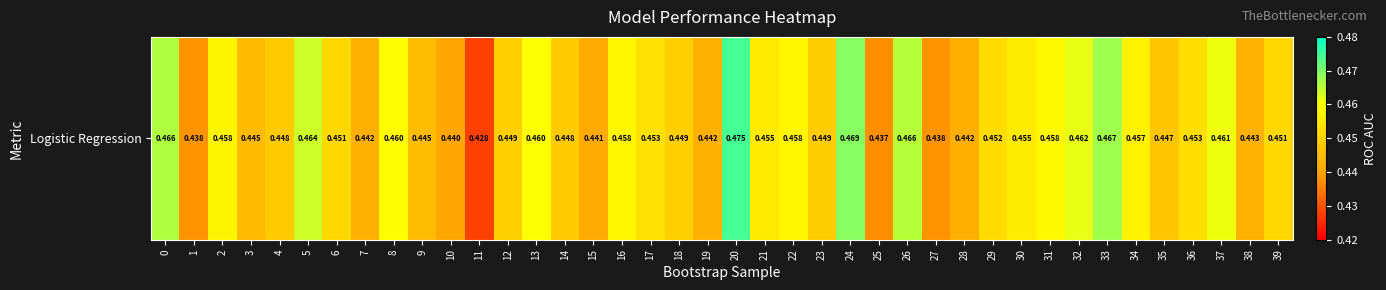

Rank the categories by value from lowest to highest.

11, 25, 1, 27, 10, 15, 28, 7, 19, 38, 3, 9, 35, 14, 4, 23, 18, 12, 39, 6, 29, 36, 17, 21, 30, 34, 2, 16, 22, 31, 8, 13, 37, 32, 5, 26, 0, 33, 24, 20